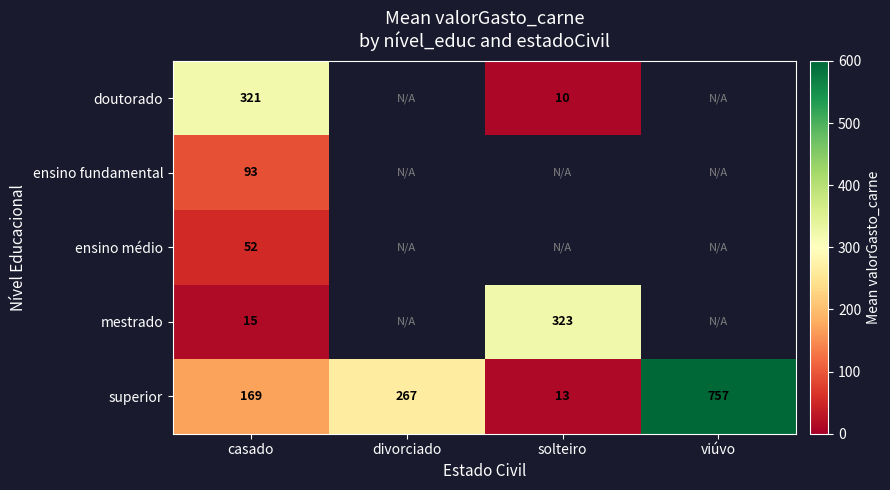

Read the superior value at casado.

169